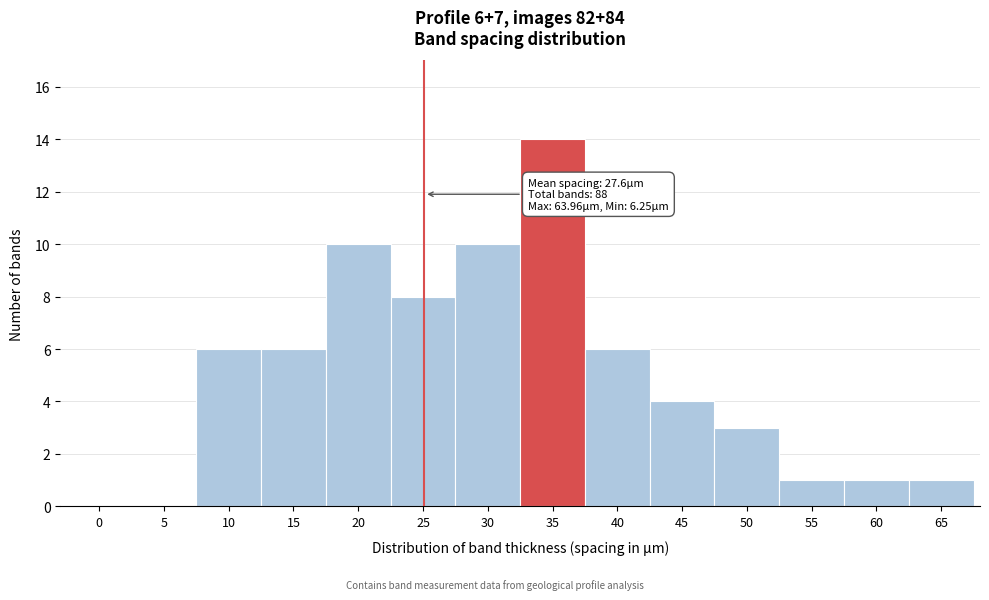

Reading left to right, transcribe all the data shown in this chart.

0=0	5=0	10=6	15=6	20=10	25=8	30=10	35=14	40=6	45=4	50=3	55=1	60=1	65=1